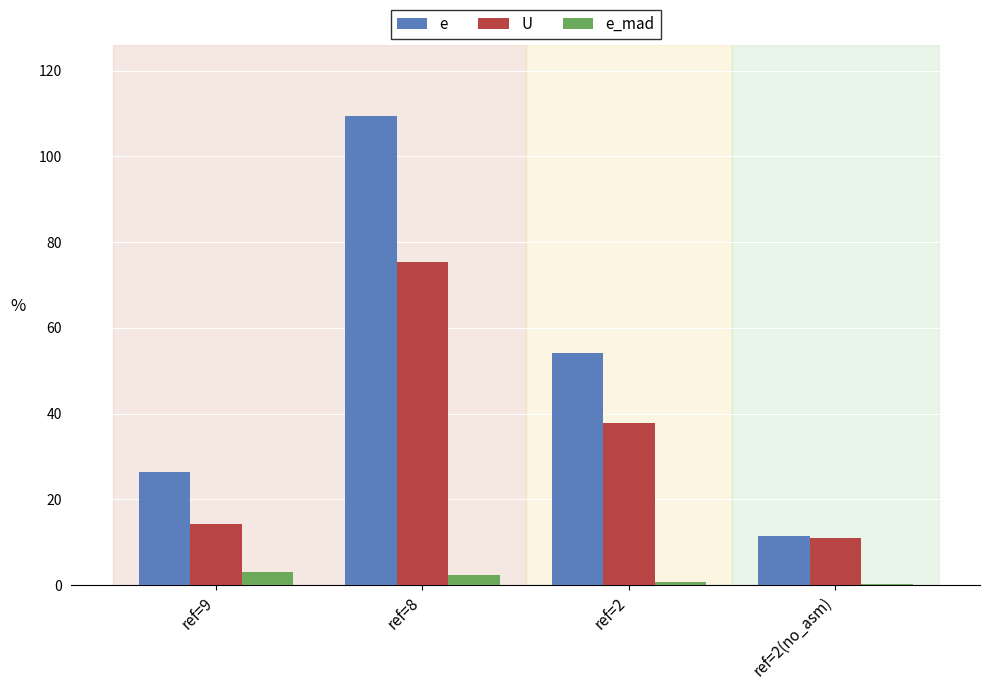

Where does the e series first go above 54?

ref=8